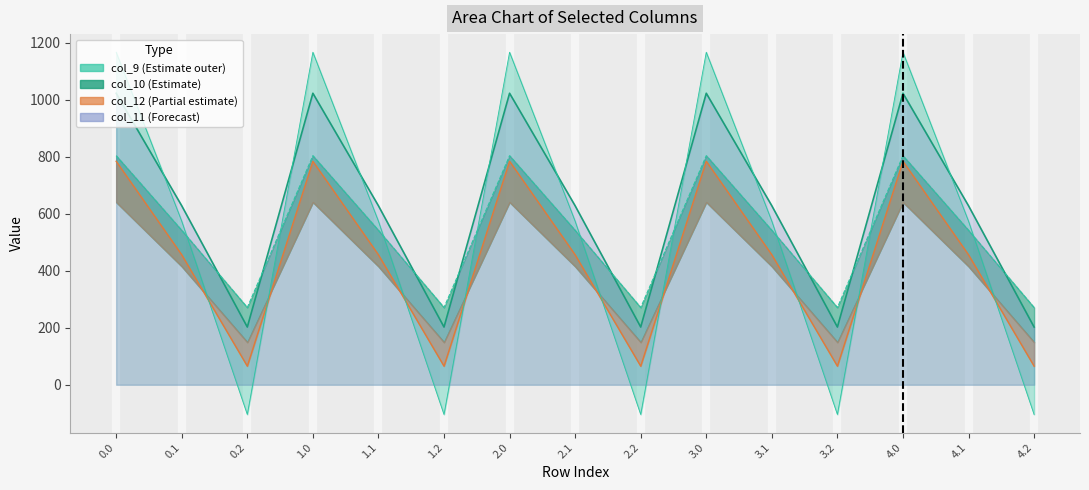

How many interior local peaks does the col_9 series have?

4